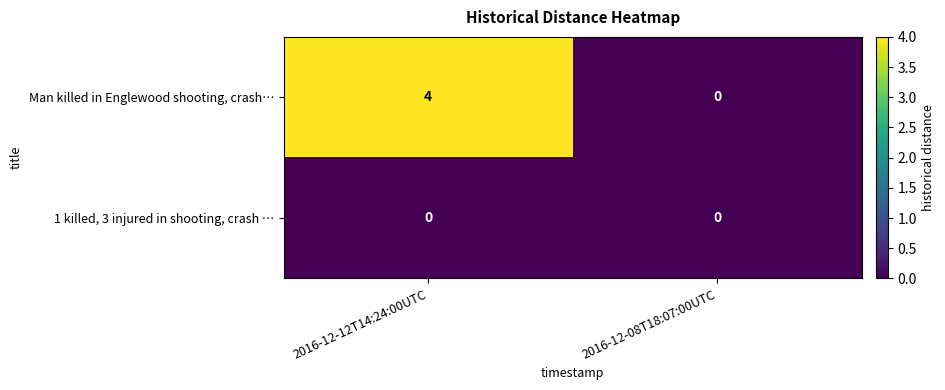

Reading left to right, extract all data points from this chart.

Man killed in Englewood shooting, crash…: 2016-12-12T14:24:00UTC=4	2016-12-08T18:07:00UTC=0
1 killed, 3 injured in shooting, crash …: 2016-12-12T14:24:00UTC=0	2016-12-08T18:07:00UTC=0